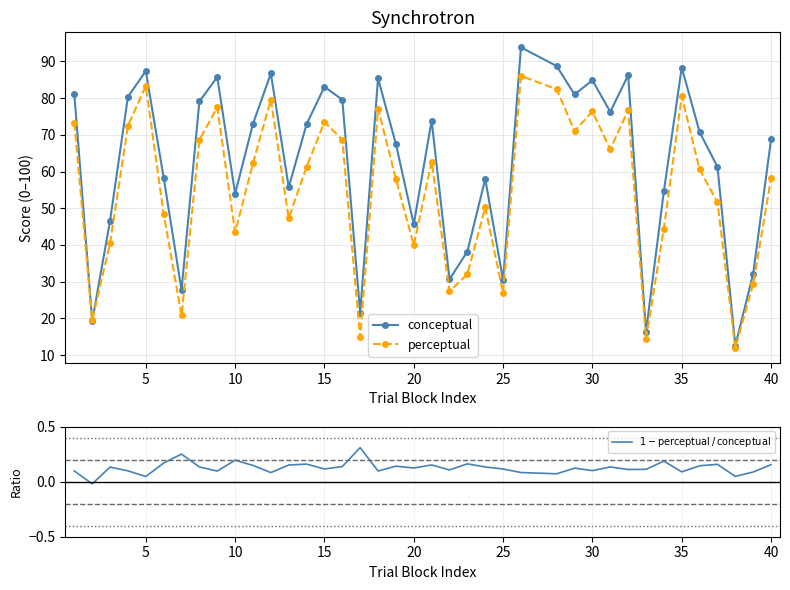

The perceptual series shows 43.4 at 10. True or false?

True